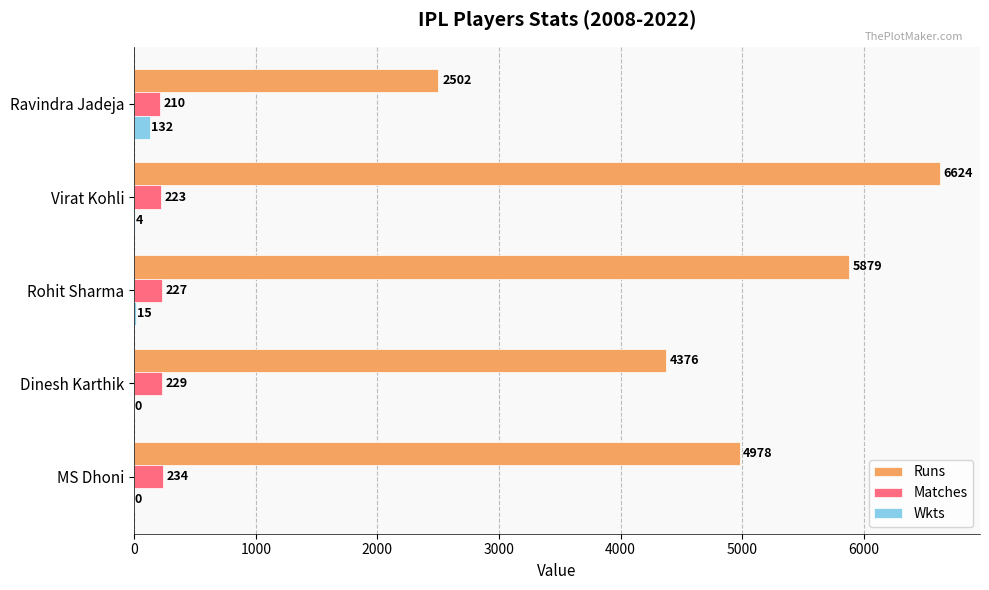

How many positive values does the Wkts series have?

3